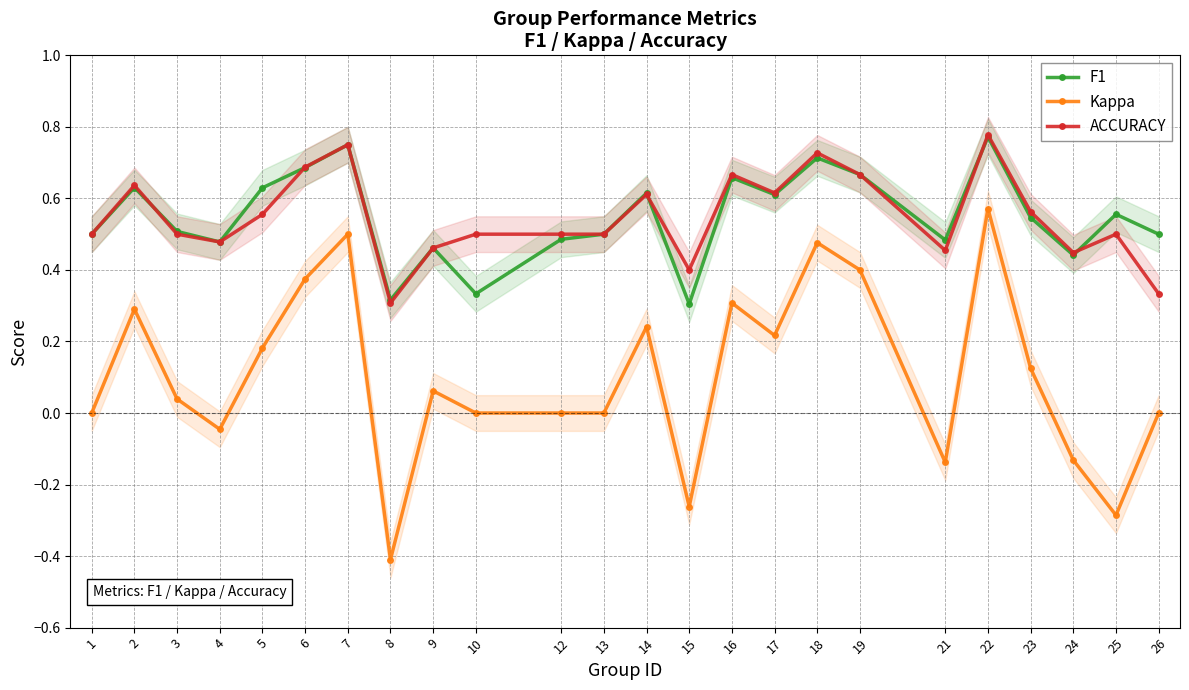

What value does the F1 series have at 4?

0.5